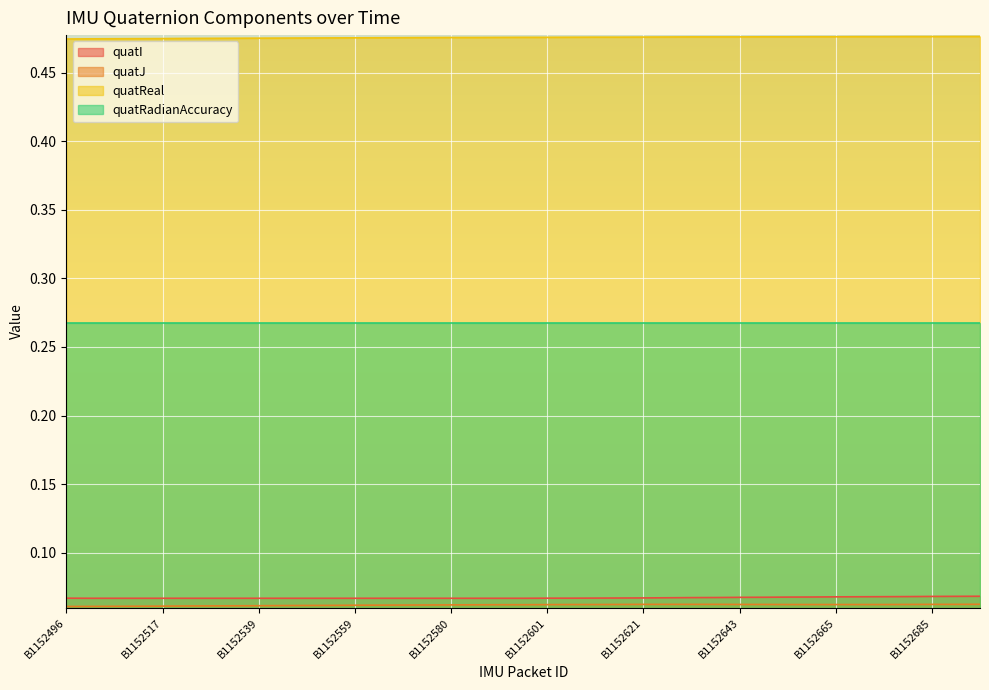

True or false: quatReal and quatI intersect in this chart.

False